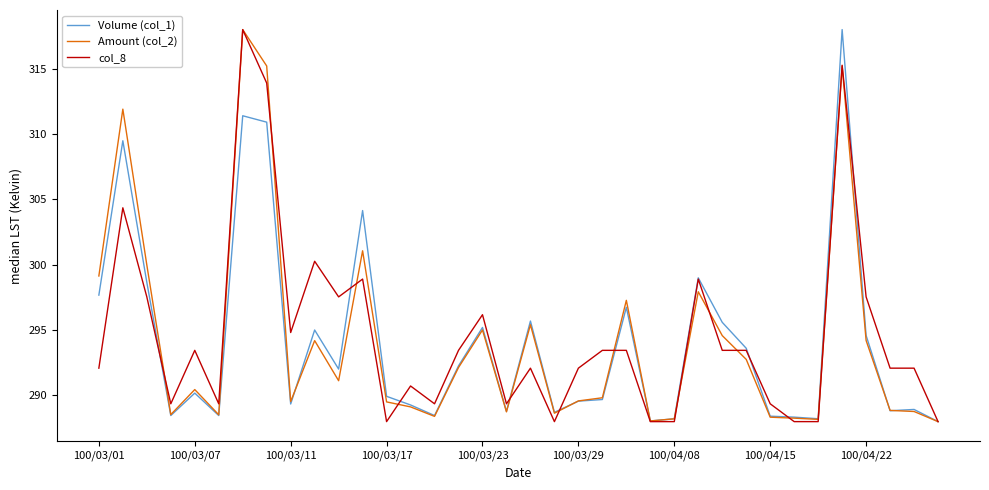

What is the sum of all Amount (col_2) values?

10592.8